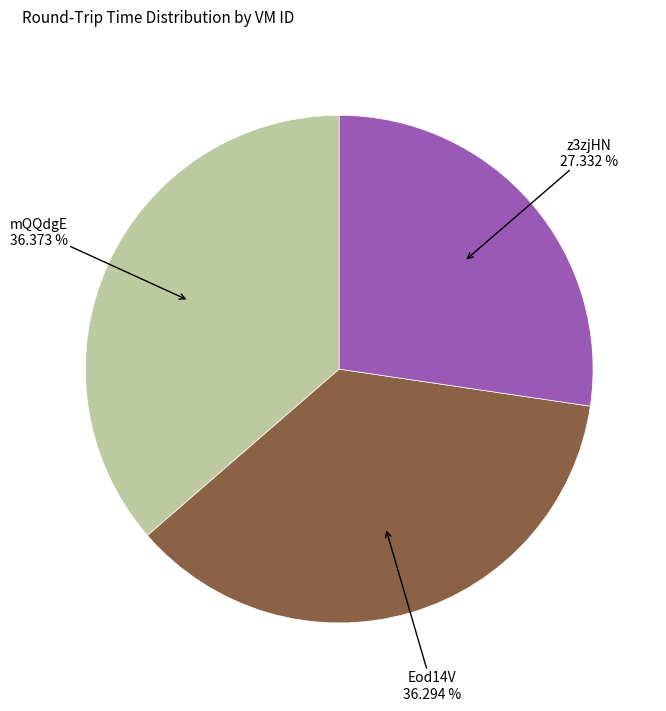

Does any single category account for the majority?

No